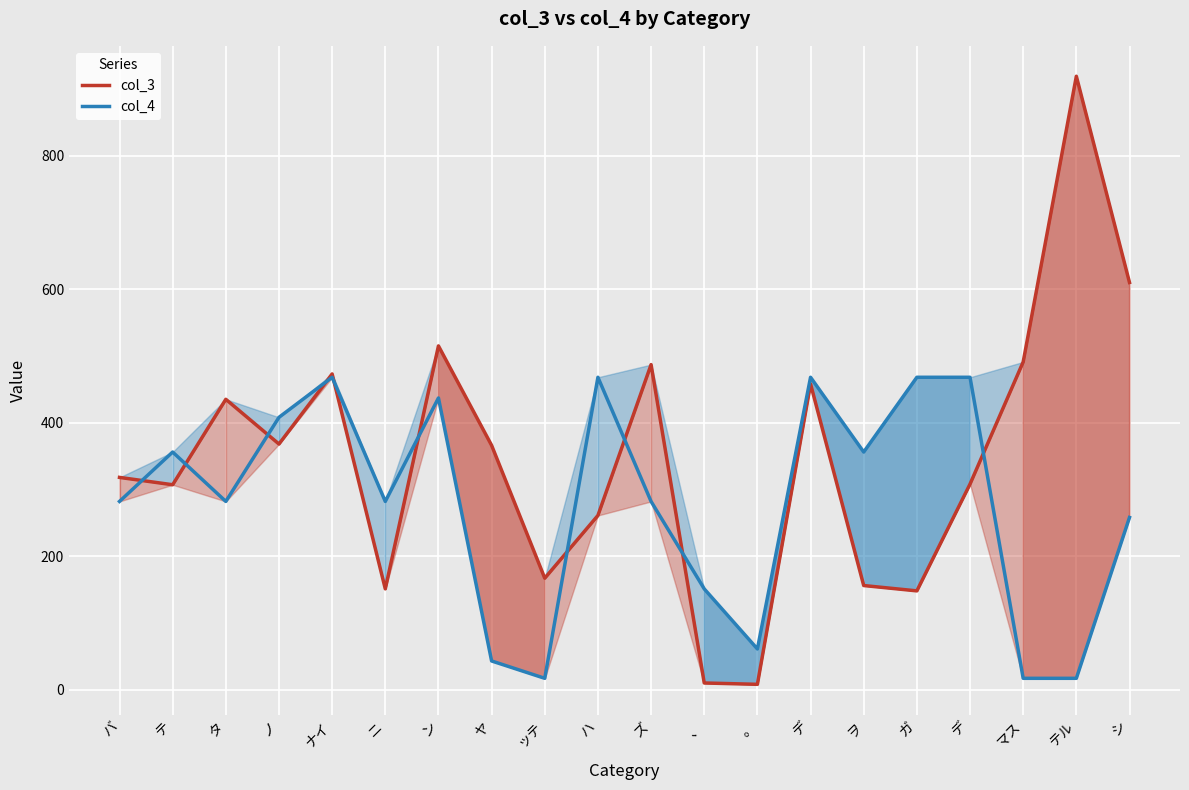

At which category does the chart reach its peak across all series?

テル